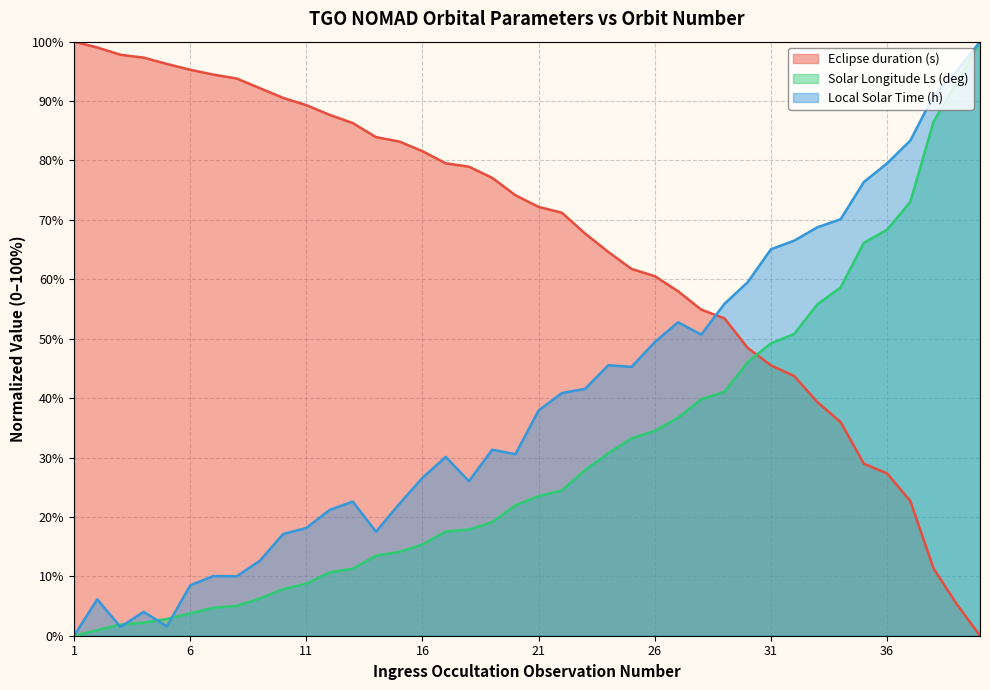

Which category has the lowest value in the Solar Longitude Ls (deg) series?

1